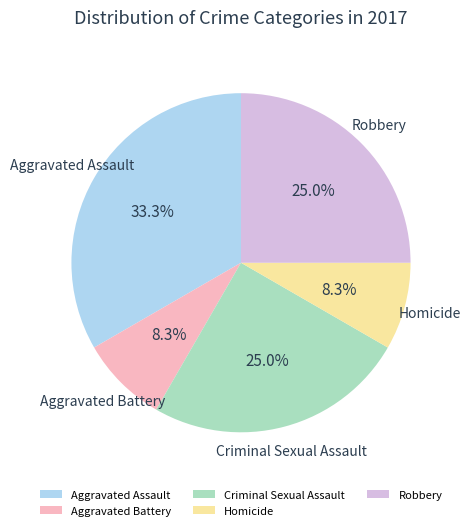

Is it true that Robbery is 25% of the pie?

True